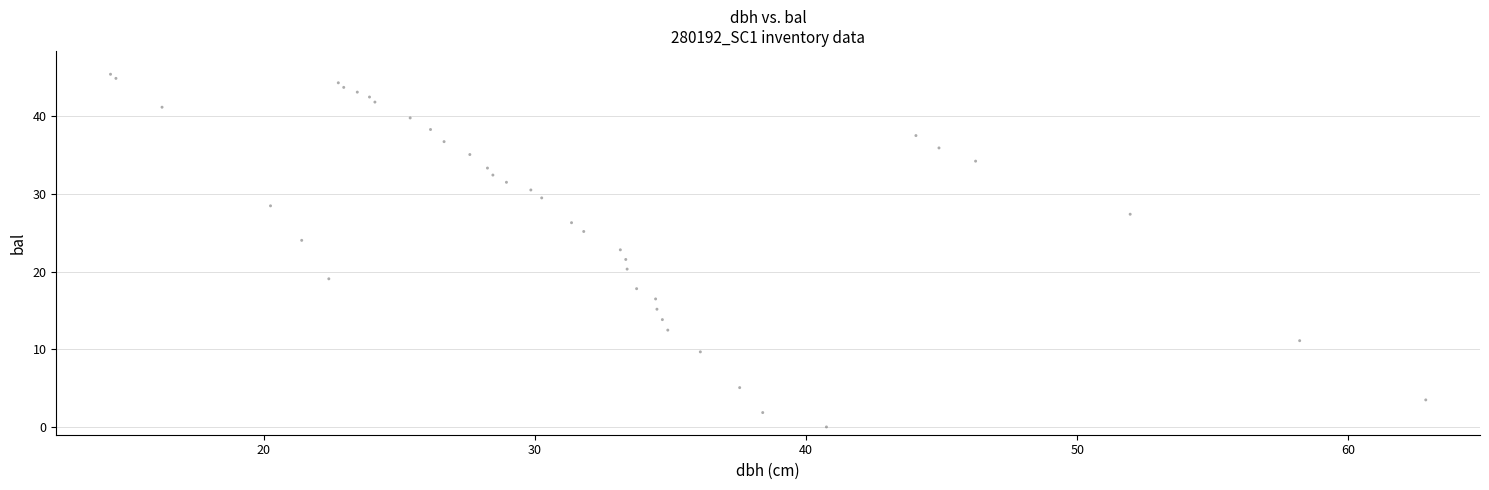

What is the range of X values (max minus min)?

48.5